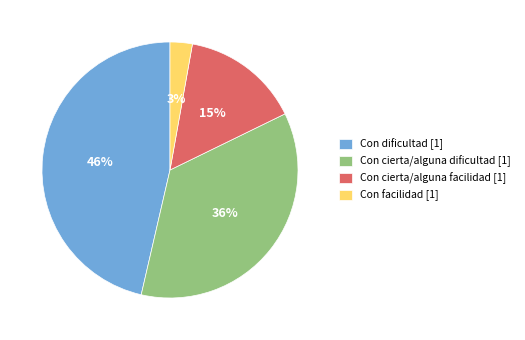

Is it true that Con dificultad is 35% of the pie?

False